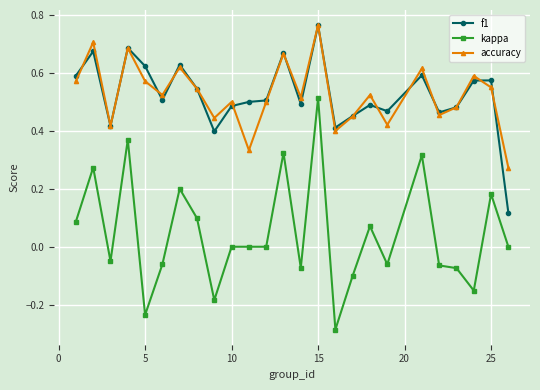

Which series has the largest range (max minus min)?

kappa